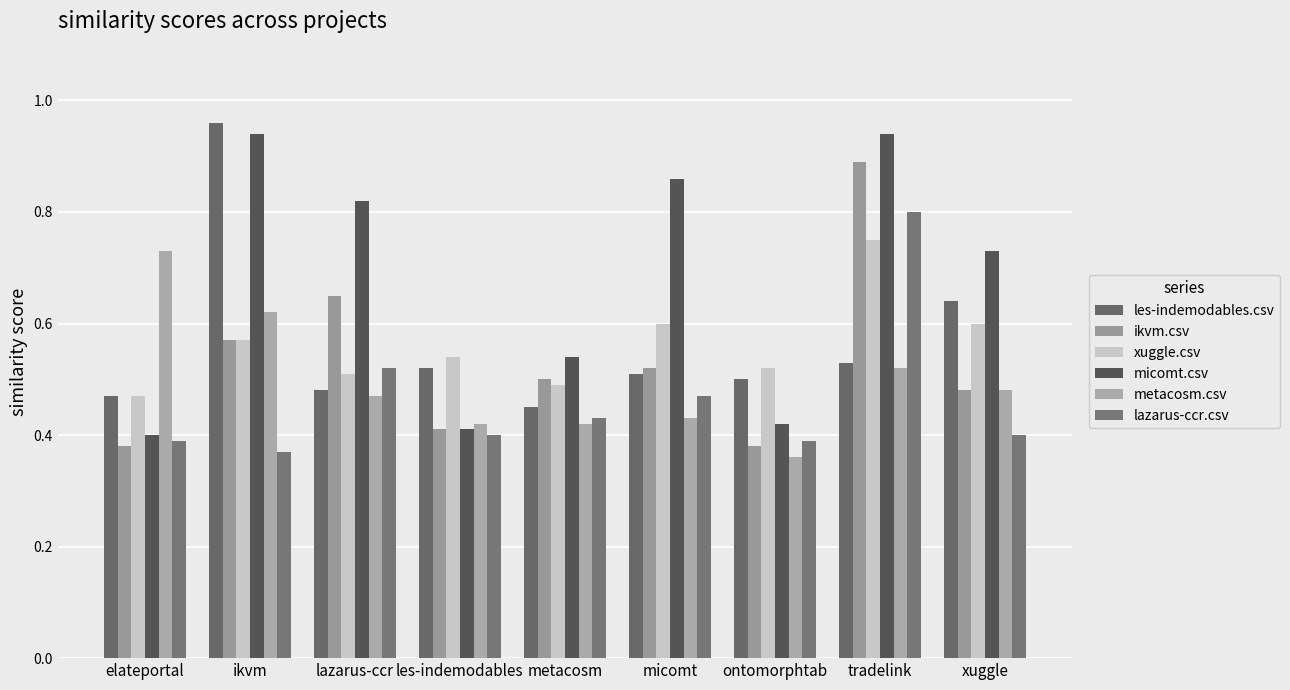

Which series has the largest total across all categories?

micomt.csv